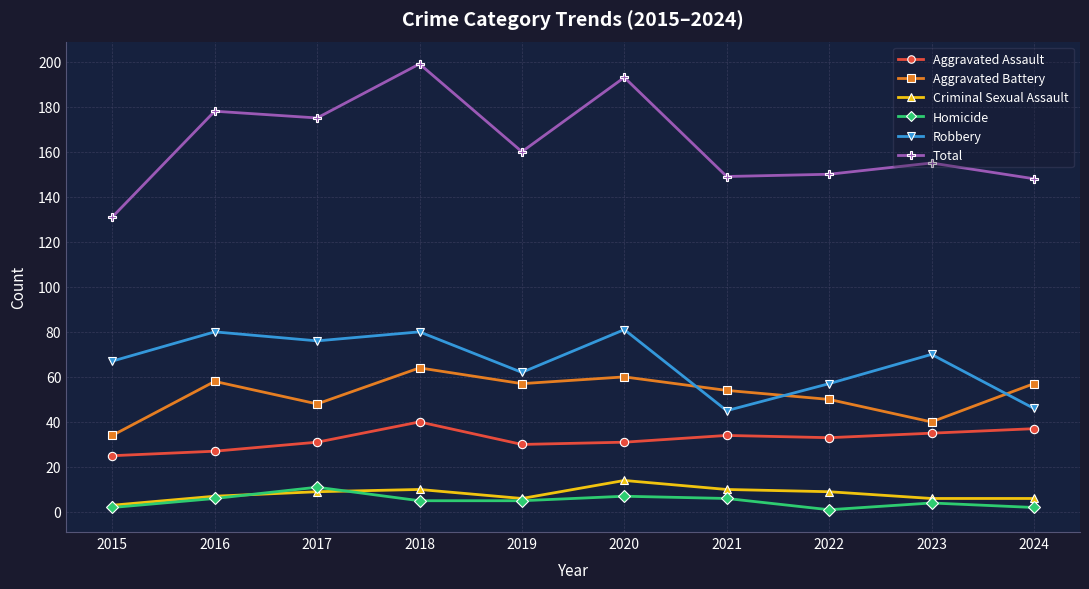

Count the number of data series in this chart.

6